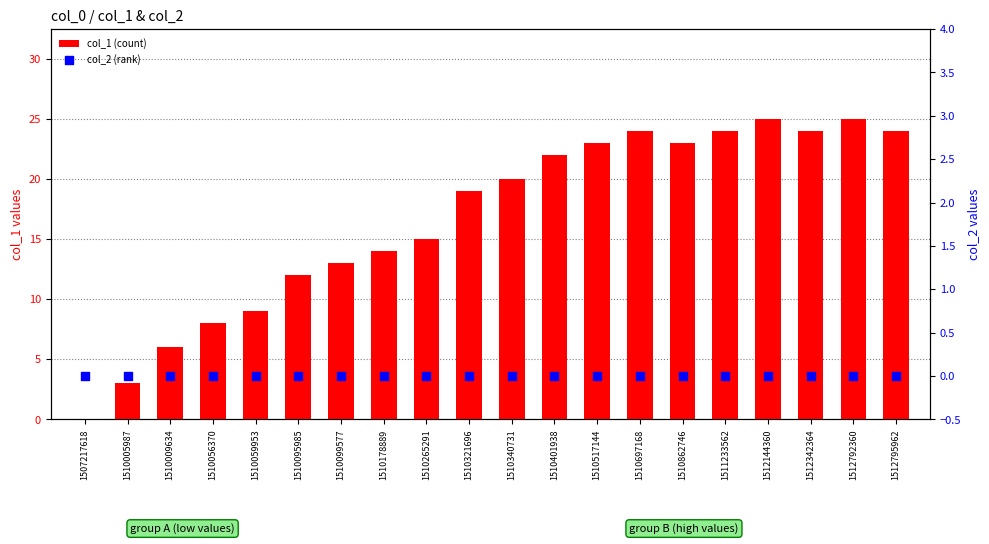

What are all the series names shown in the legend?

col_1 (count), col_2 (rank)